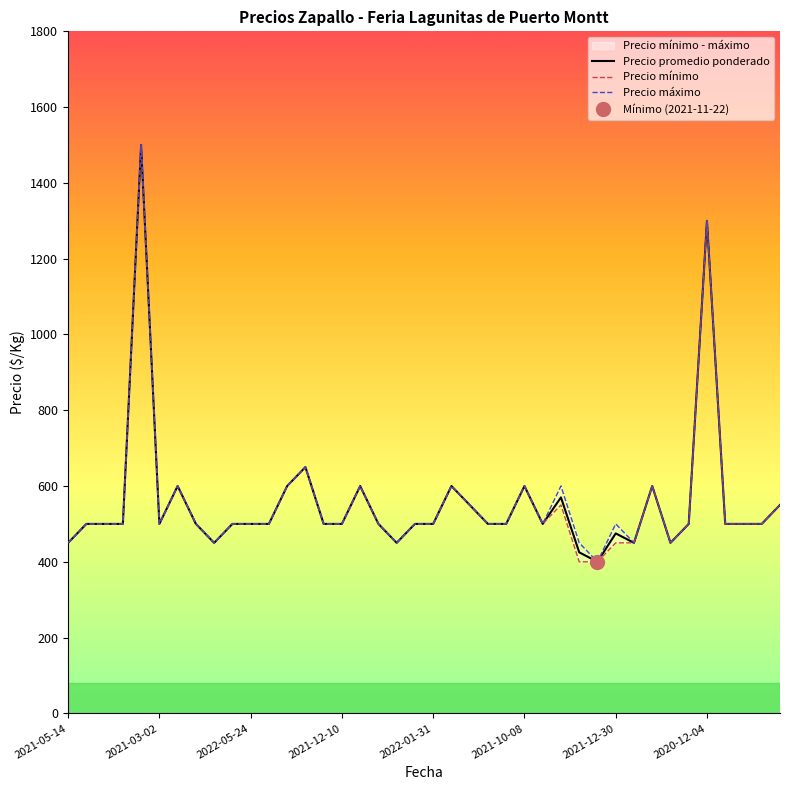

List the series in order of their overall mean, lowest first.

Precio mínimo, Precio promedio ponderado, Precio máximo